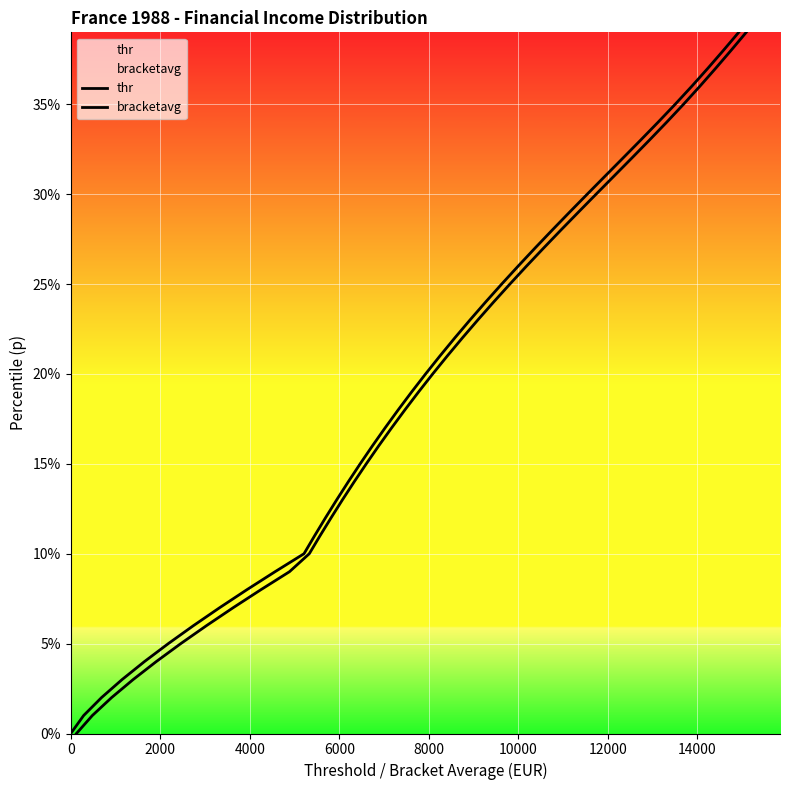

The value of thr at 30 is 0.4. True or false?

False